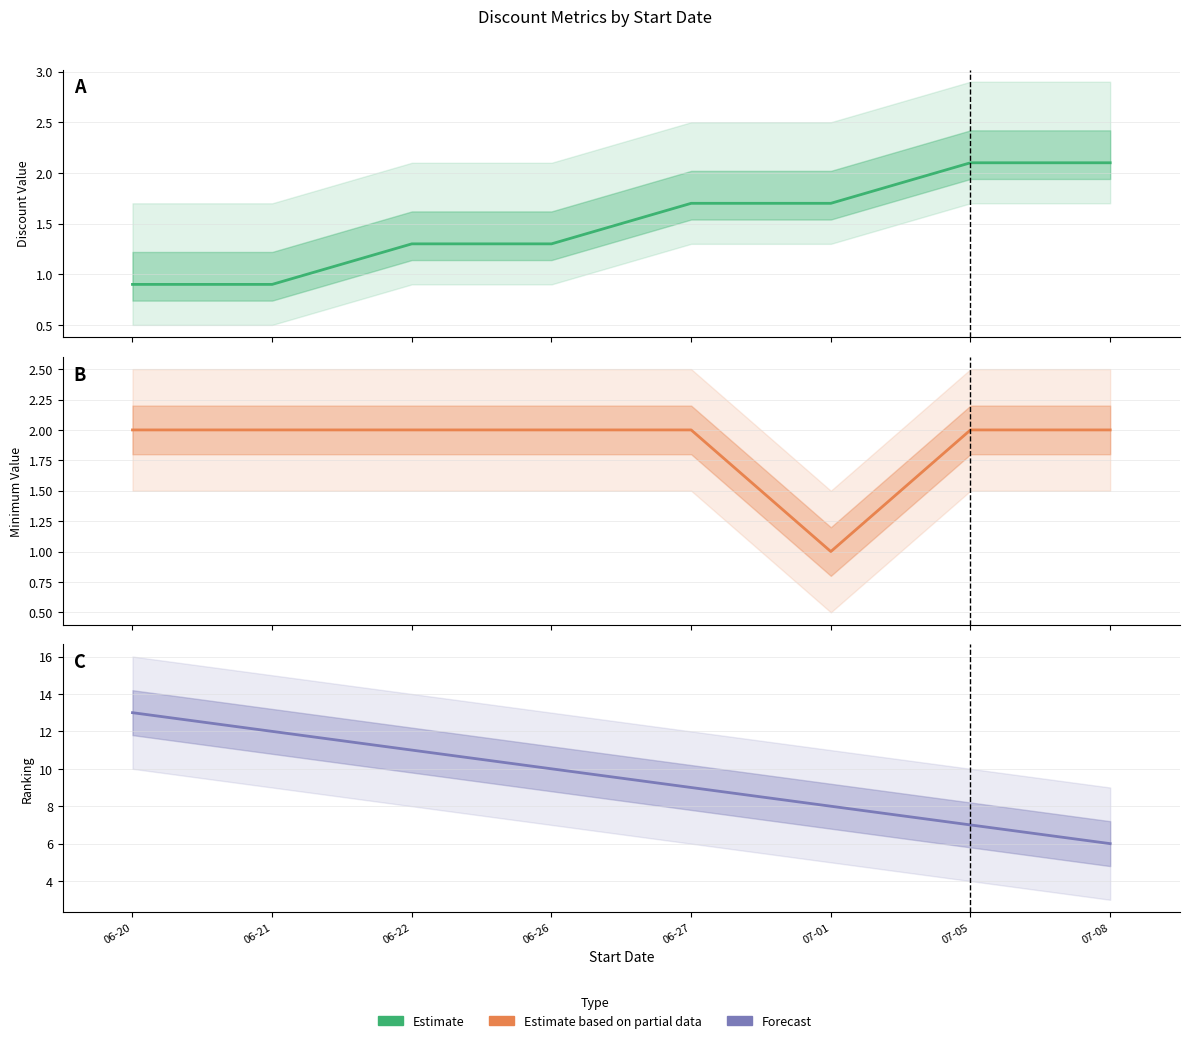

At which label does Discount Value first exceed 1?

06-22